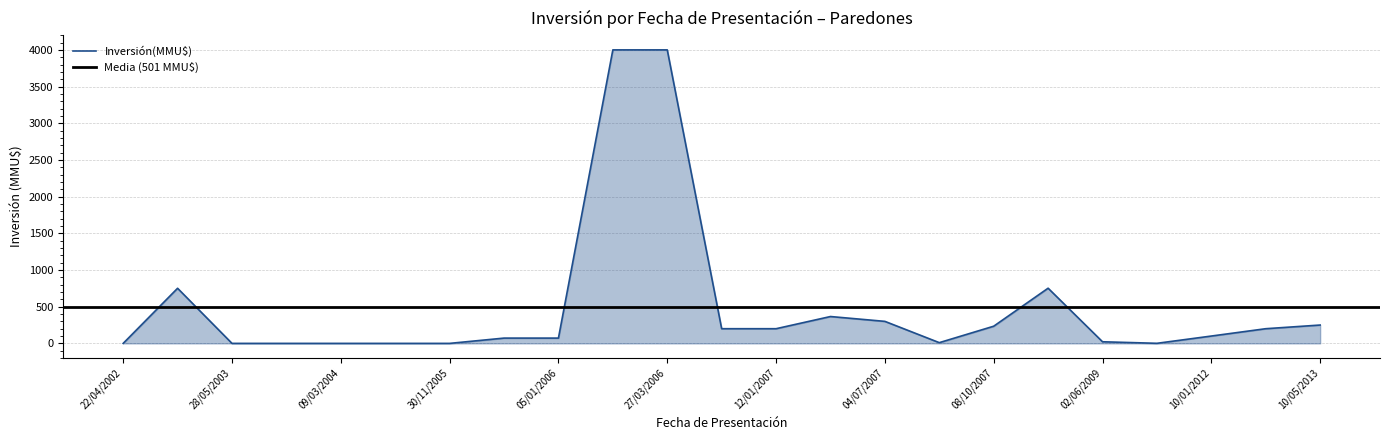

Between 09/12/2003 and 10/01/2012, which is larger?

10/01/2012